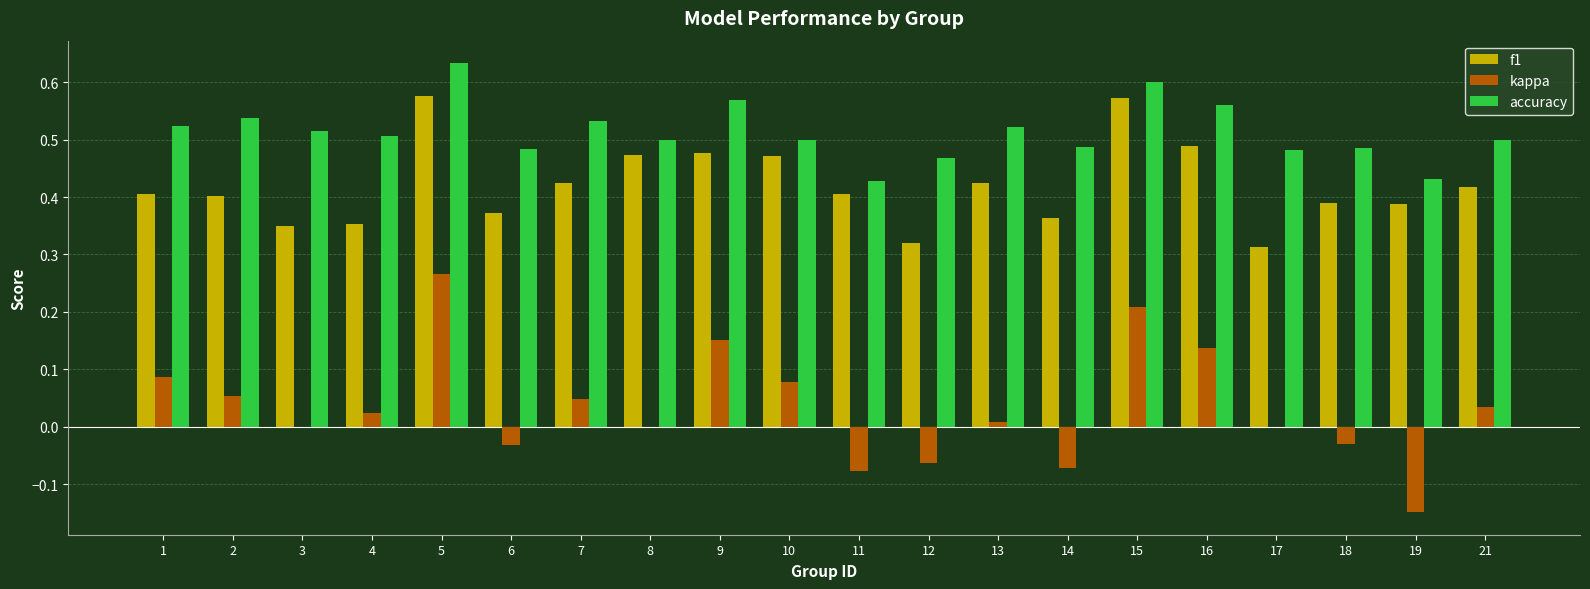

What is the sum of all accuracy values?

10.3